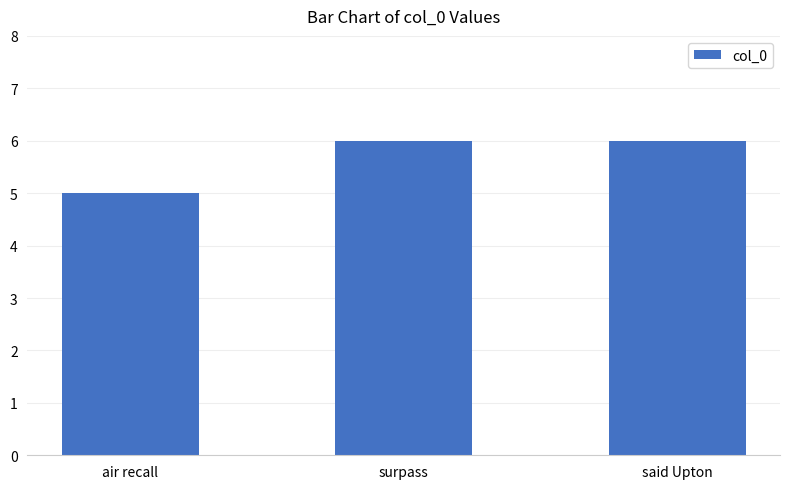

What position from the left is air recall?

1